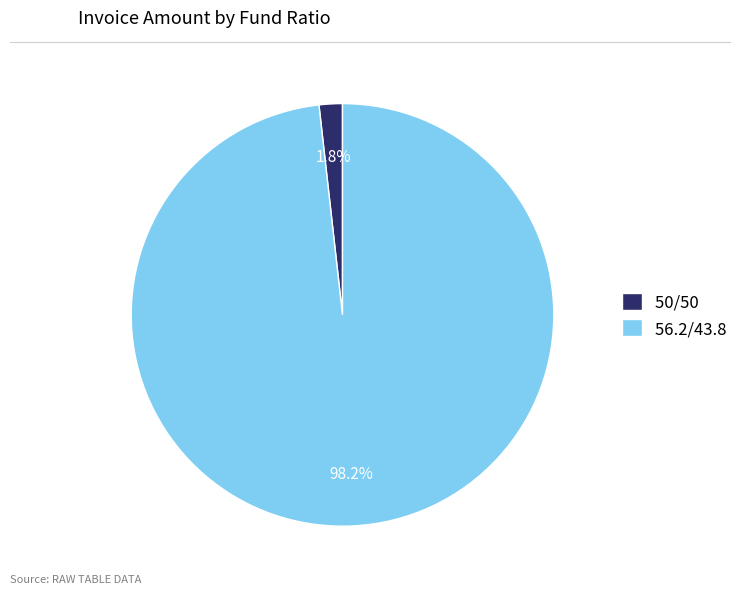

Is it true that 56.2/43.8 is 98% of the pie?

True